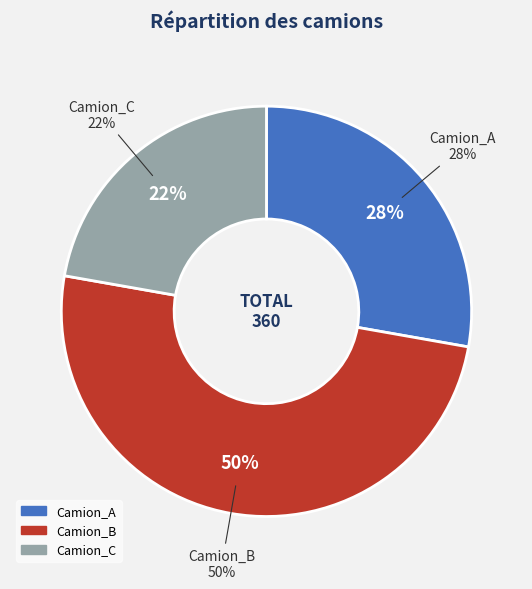

True or false: Camion_C accounts for 37% of the total.

False